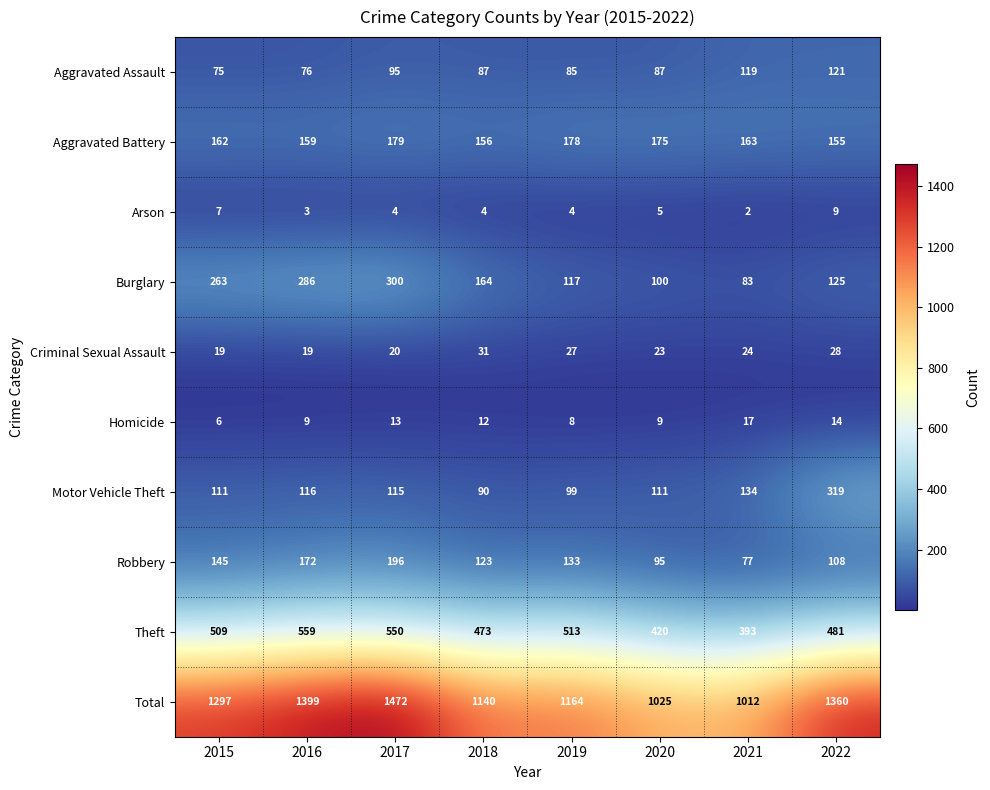

What is the difference between the highest and lowest values at 2017?

1468